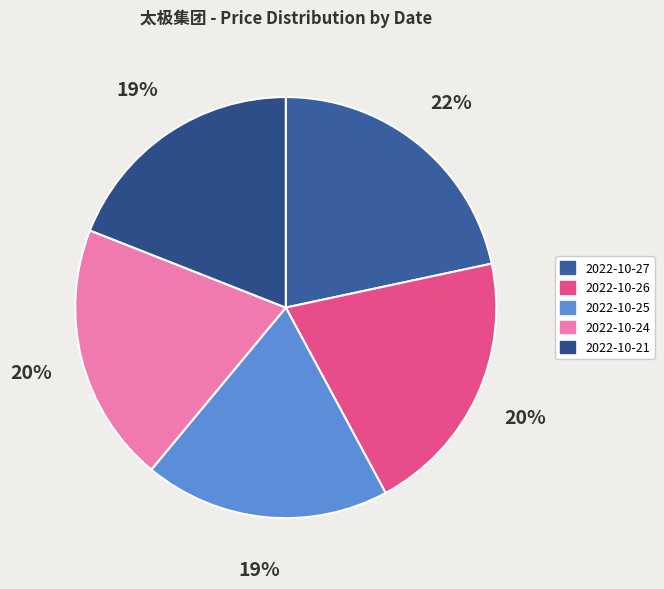

The 2022-10-24 slice represents 20% of the pie. True or false?

True